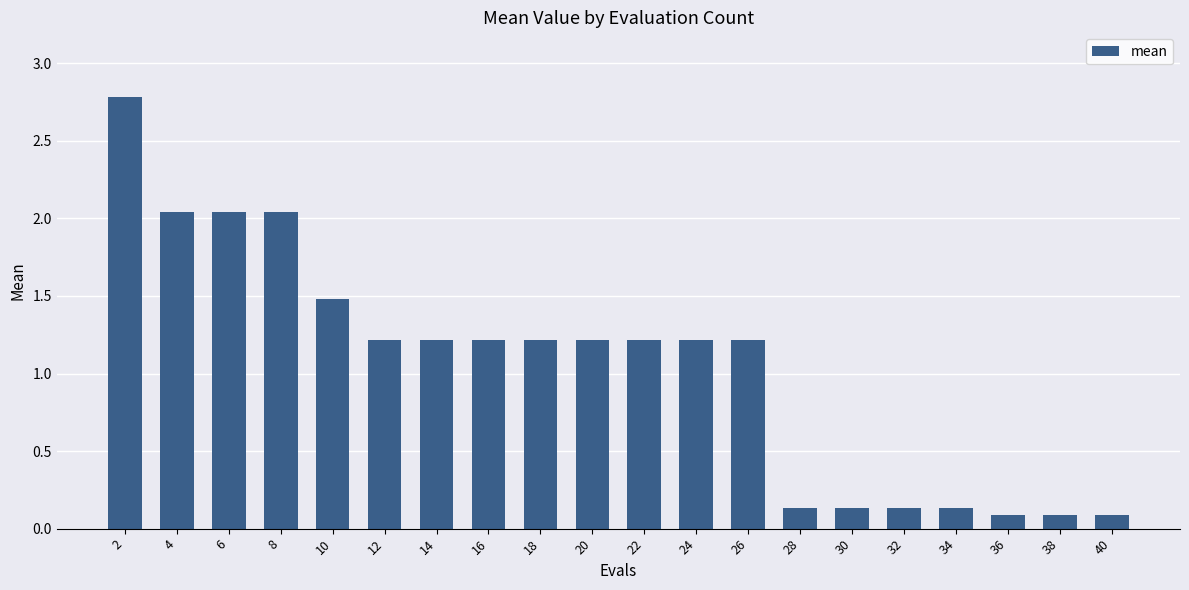

Is it true that the value at 32 is 0.1?

True